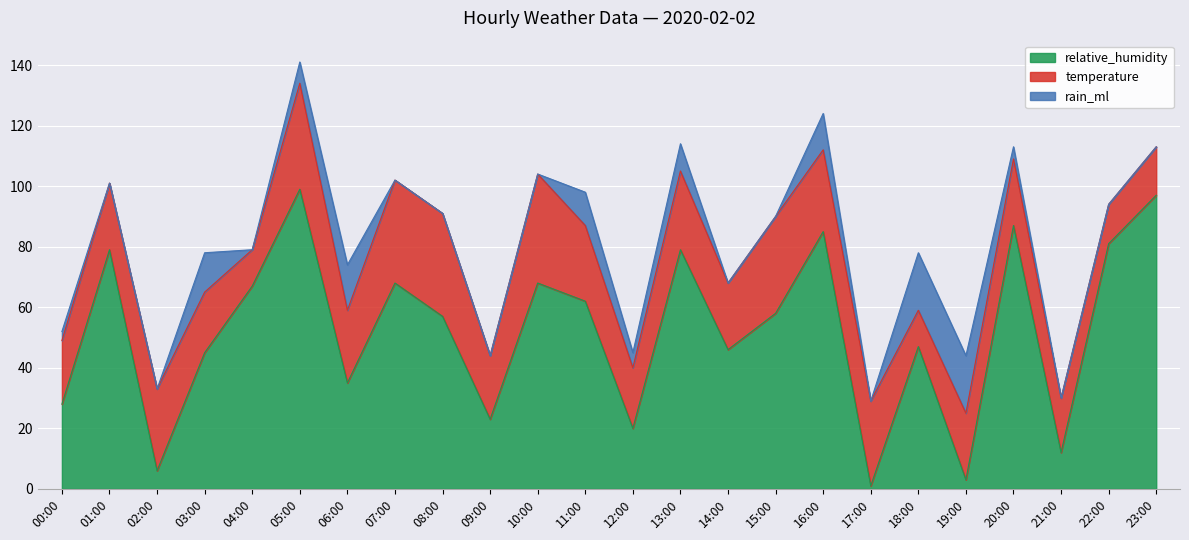

Between 12:00 and 16:00, which series saw the biggest shift?

relative_humidity